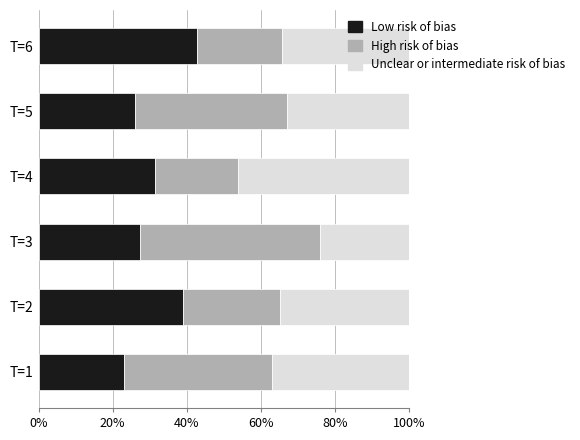

What is the total value across all series at T=4?

100.0